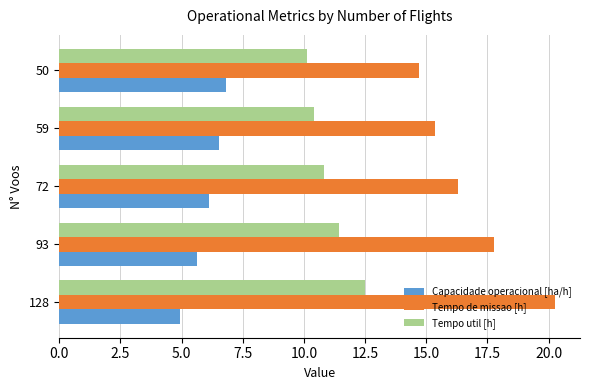

Which category has the lowest value in the Tempo de missao [h] series?

50